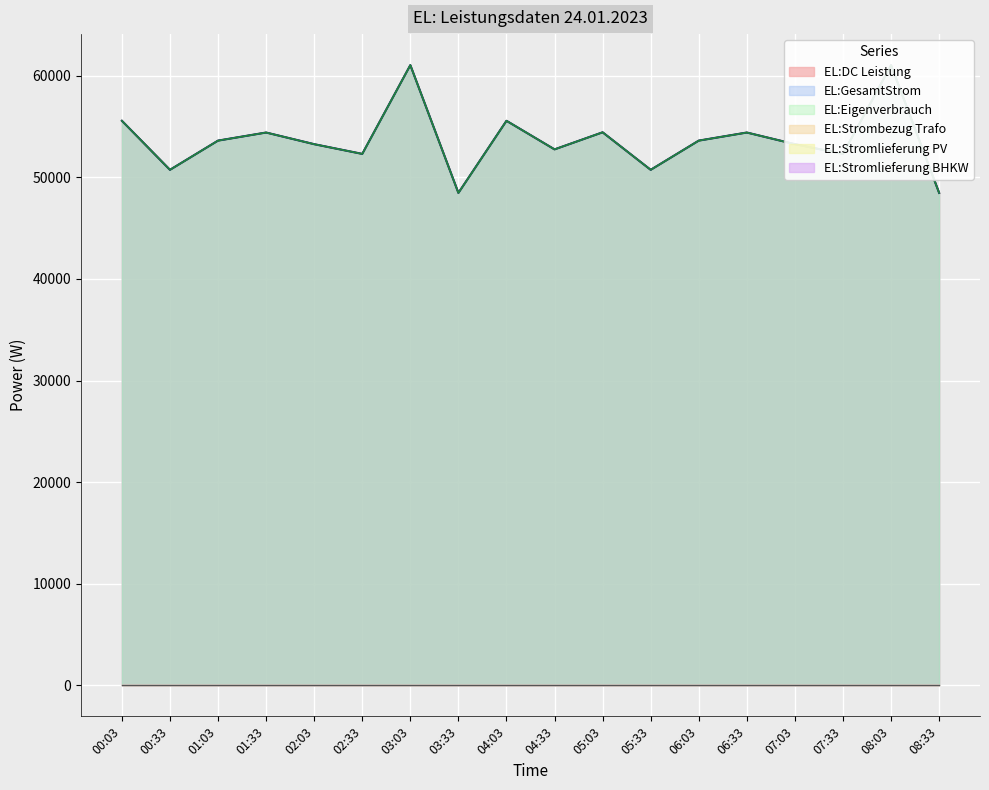

Does the chart display data point markers on the line(s)?

No